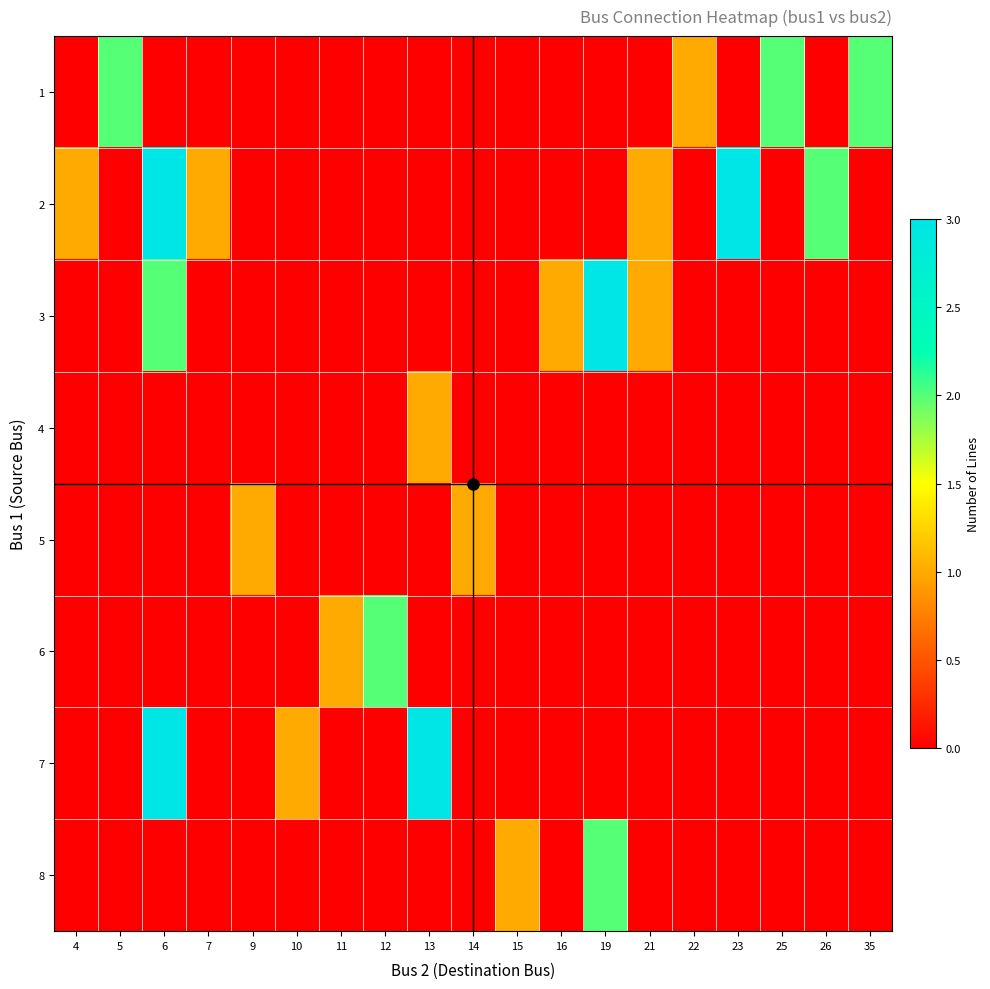

Reading left to right, what are all the values shown in this chart?

1: 4=0	5=2	6=0	7=0	9=0	10=0	11=0	12=0	13=0	14=0	15=0	16=0	19=0	21=0	22=1	23=0	25=2	26=0	35=2
2: 4=1	5=0	6=3	7=1	9=0	10=0	11=0	12=0	13=0	14=0	15=0	16=0	19=0	21=1	22=0	23=3	25=0	26=2	35=0
3: 4=0	5=0	6=2	7=0	9=0	10=0	11=0	12=0	13=0	14=0	15=0	16=1	19=3	21=1	22=0	23=0	25=0	26=0	35=0
4: 4=0	5=0	6=0	7=0	9=0	10=0	11=0	12=0	13=1	14=0	15=0	16=0	19=0	21=0	22=0	23=0	25=0	26=0	35=0
5: 4=0	5=0	6=0	7=0	9=1	10=0	11=0	12=0	13=0	14=1	15=0	16=0	19=0	21=0	22=0	23=0	25=0	26=0	35=0
6: 4=0	5=0	6=0	7=0	9=0	10=0	11=1	12=2	13=0	14=0	15=0	16=0	19=0	21=0	22=0	23=0	25=0	26=0	35=0
7: 4=0	5=0	6=3	7=0	9=0	10=1	11=0	12=0	13=3	14=0	15=0	16=0	19=0	21=0	22=0	23=0	25=0	26=0	35=0
8: 4=0	5=0	6=0	7=0	9=0	10=0	11=0	12=0	13=0	14=0	15=1	16=0	19=2	21=0	22=0	23=0	25=0	26=0	35=0